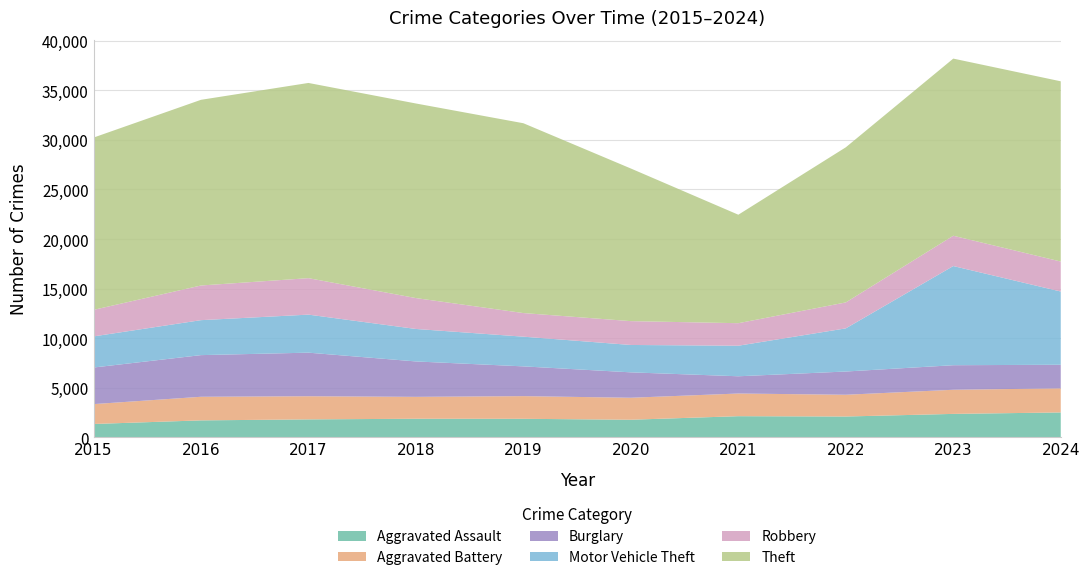

Reading left to right, extract all data points from this chart.

Aggravated Assault: 2015=1351	2016=1714	2017=1815	2018=1878	2019=1873	2020=1779	2021=2137	2022=2104	2023=2368	2024=2515
Aggravated Battery: 2015=2003	2016=2380	2017=2333	2018=2209	2019=2286	2020=2217	2021=2286	2022=2194	2023=2433	2024=2428
Burglary: 2015=3690	2016=4201	2017=4395	2018=3571	2019=3001	2020=2562	2021=1739	2022=2344	2023=2476	2024=2381
Motor Vehicle Theft: 2015=3138	2016=3526	2017=3836	2018=3275	2019=2996	2020=2761	2021=3081	2022=4351	2023=10001	2024=7386
Robbery: 2015=2677	2016=3496	2017=3677	2018=3115	2019=2381	2020=2404	2021=2272	2022=2617	2023=3056	2024=3023
Theft: 2015=17372	2016=18724	2017=19686	2018=19623	2019=19142	2020=15391	2021=10939	2022=15642	2023=17863	2024=18175